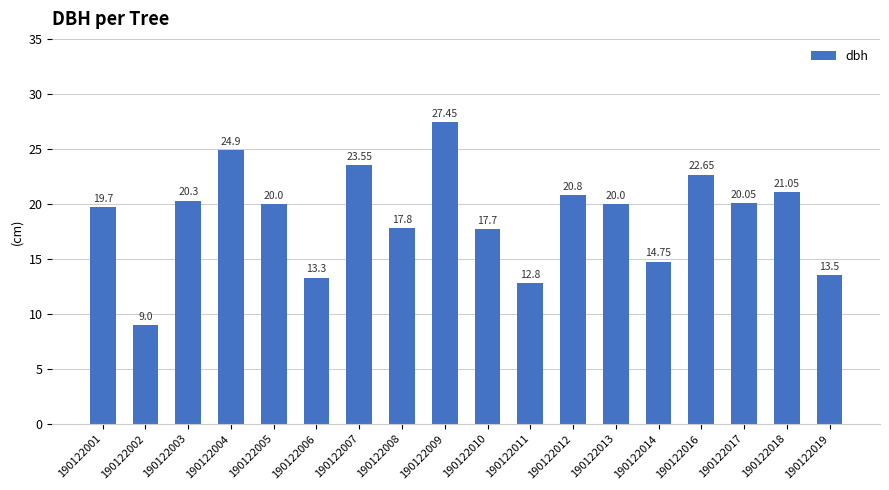

What is the value of the 2nd bar from the left?

9.0